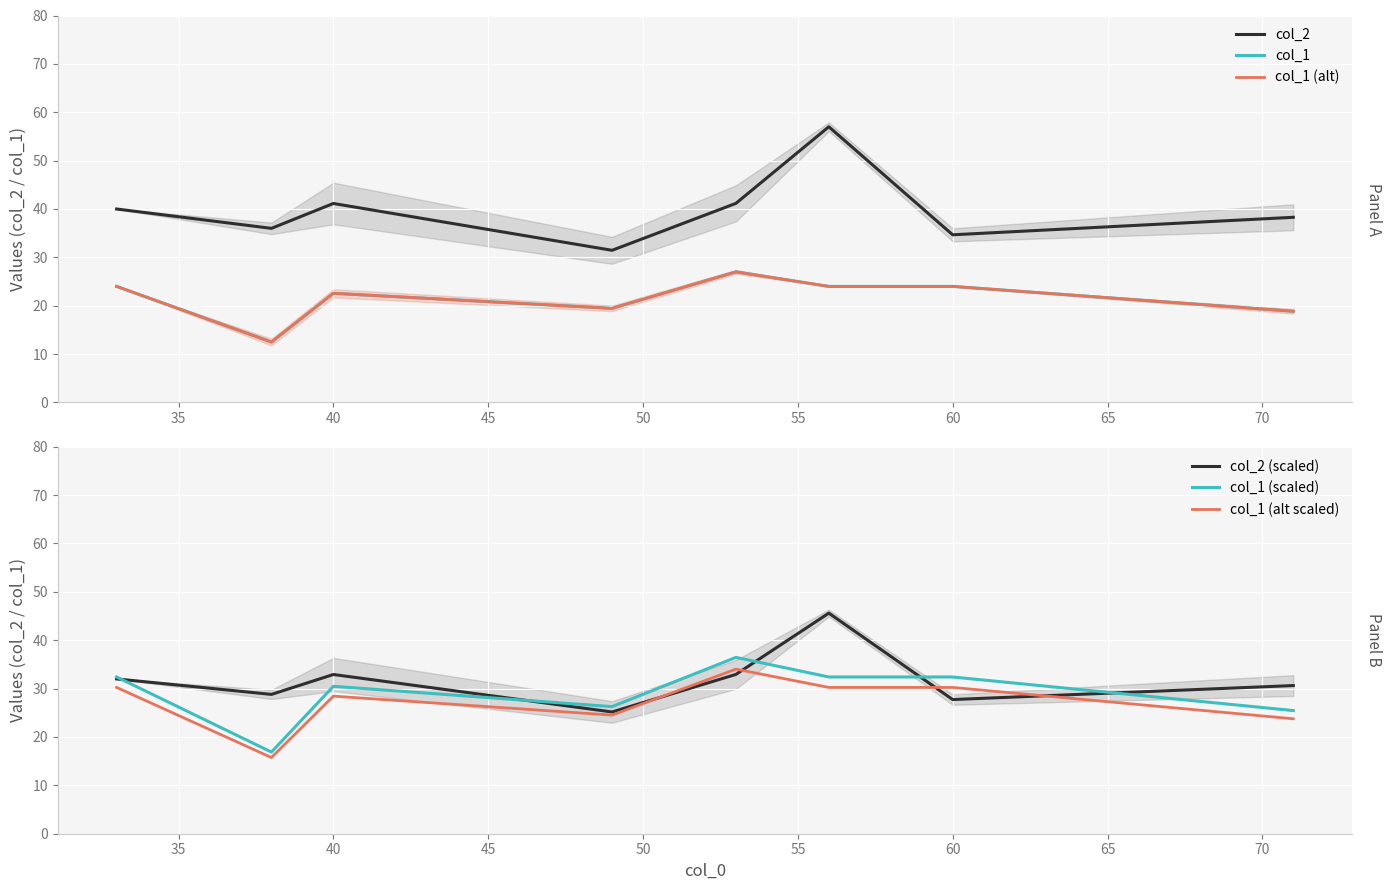

What is the minimum value for col_2 (scaled)?

25.2